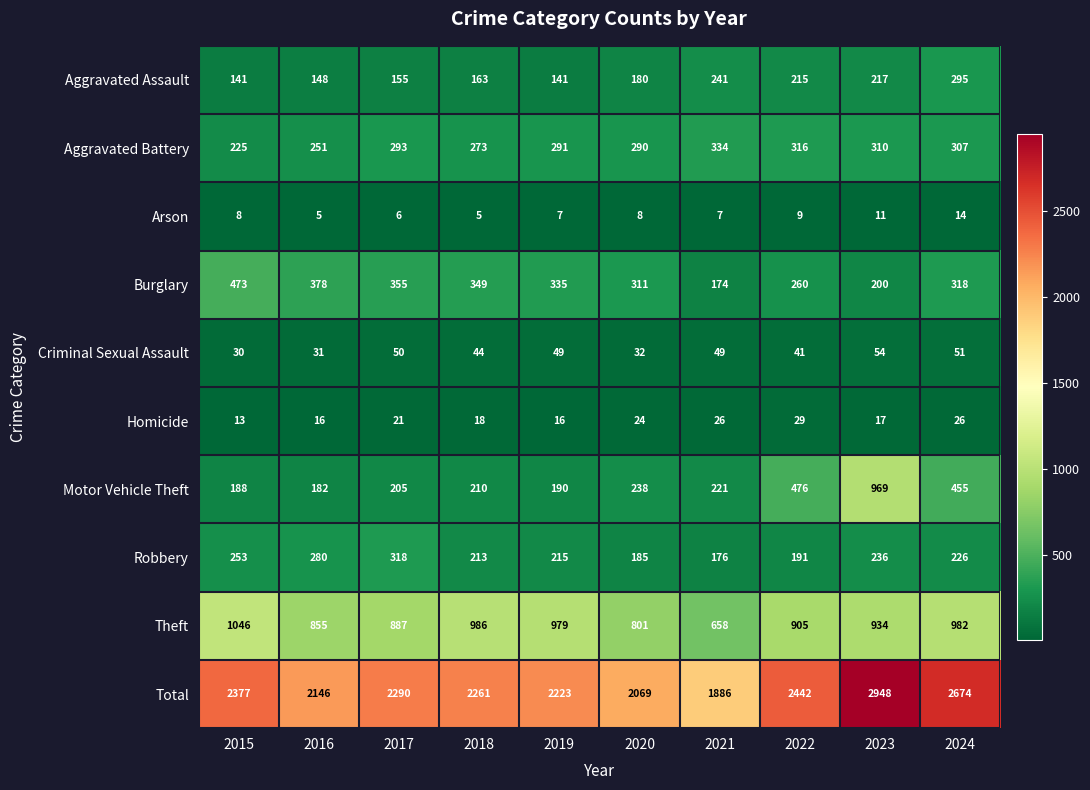

At which label does Robbery reach its minimum?

2021